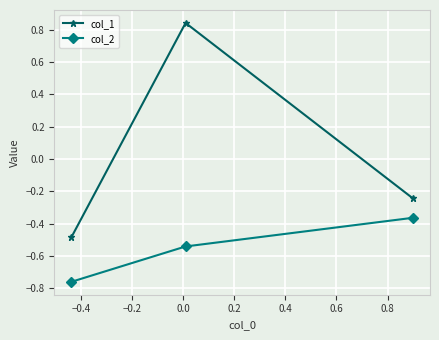

List the series in order of their overall mean, lowest first.

col_2, col_1